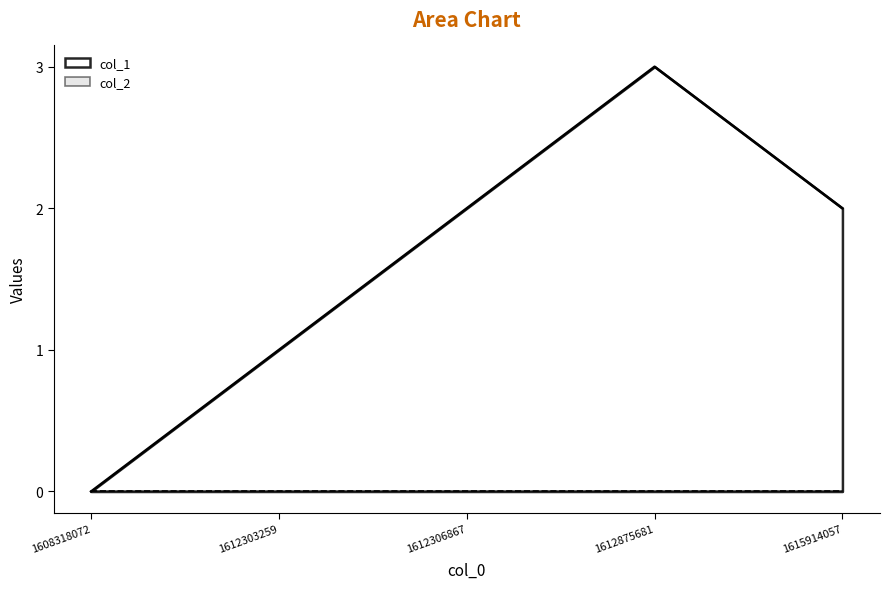

At which label is the value closest to 1?

1612303259